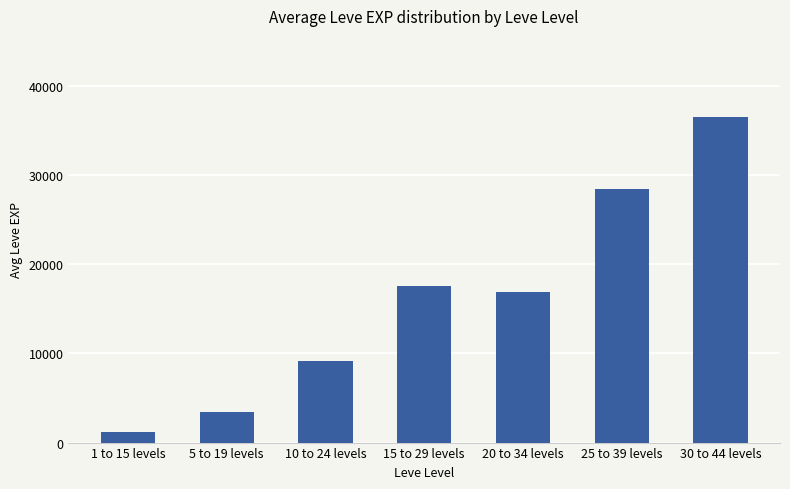

What is the value of the 2nd bar from the left?

3405.0